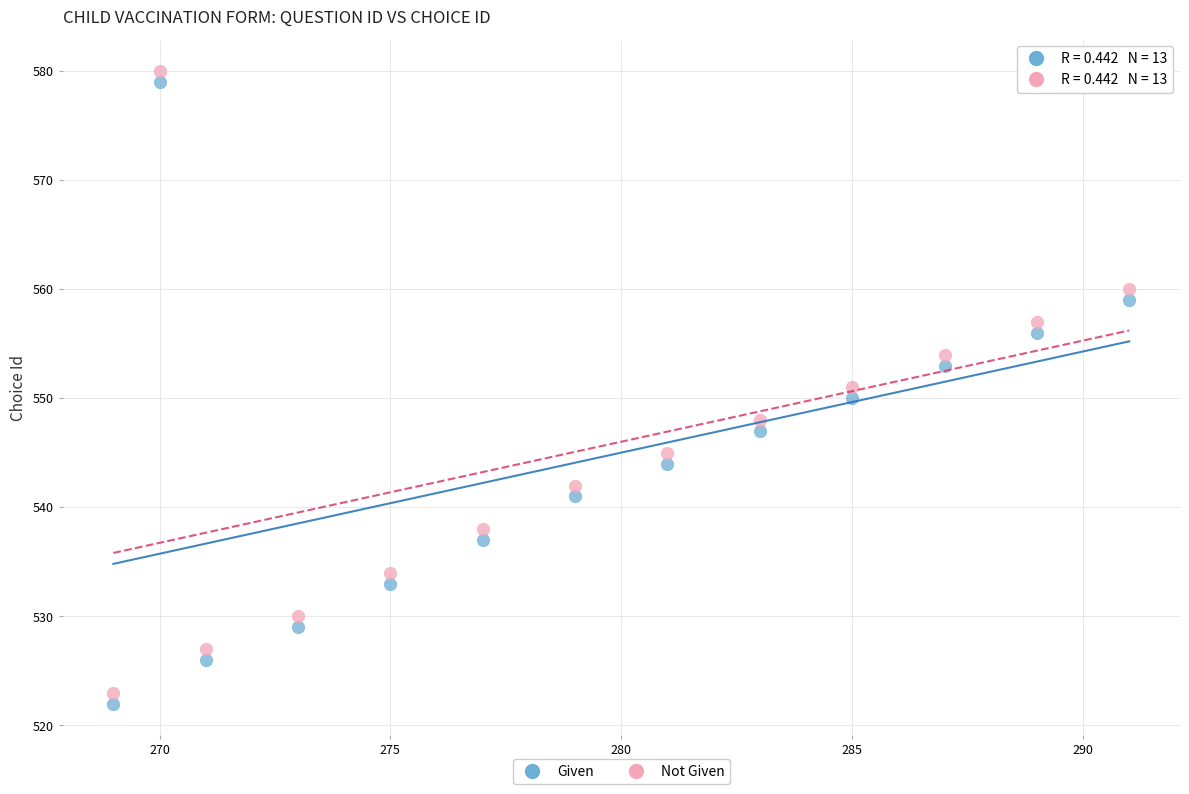

Across all data points, what is the range of Y values (max minus min)?

58